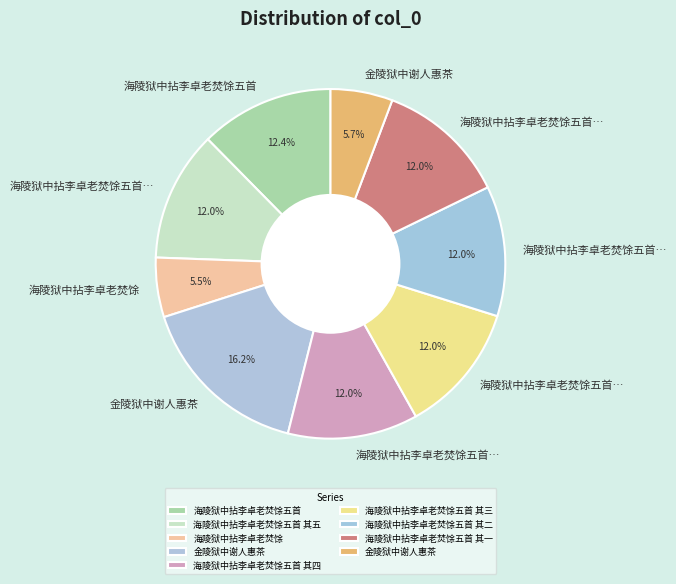

How many segments does this pie chart have?

9